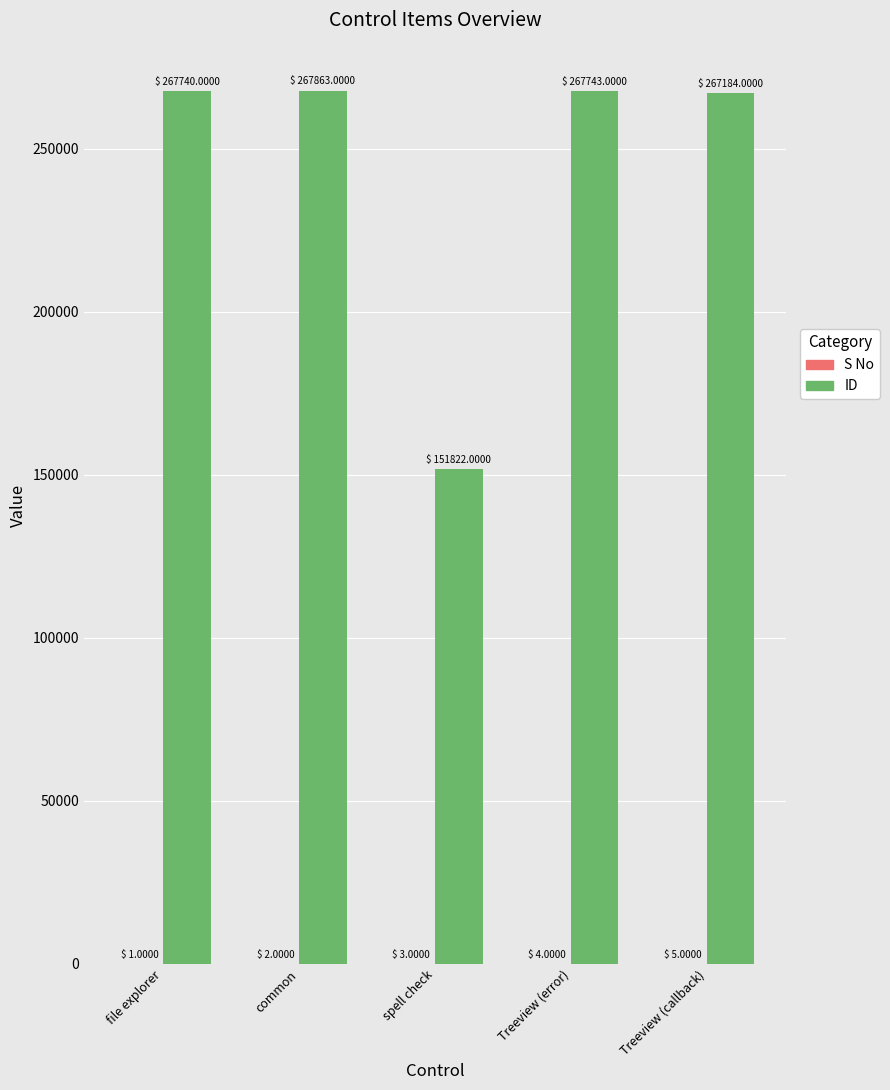

What is the maximum value shown in the chart?

267863